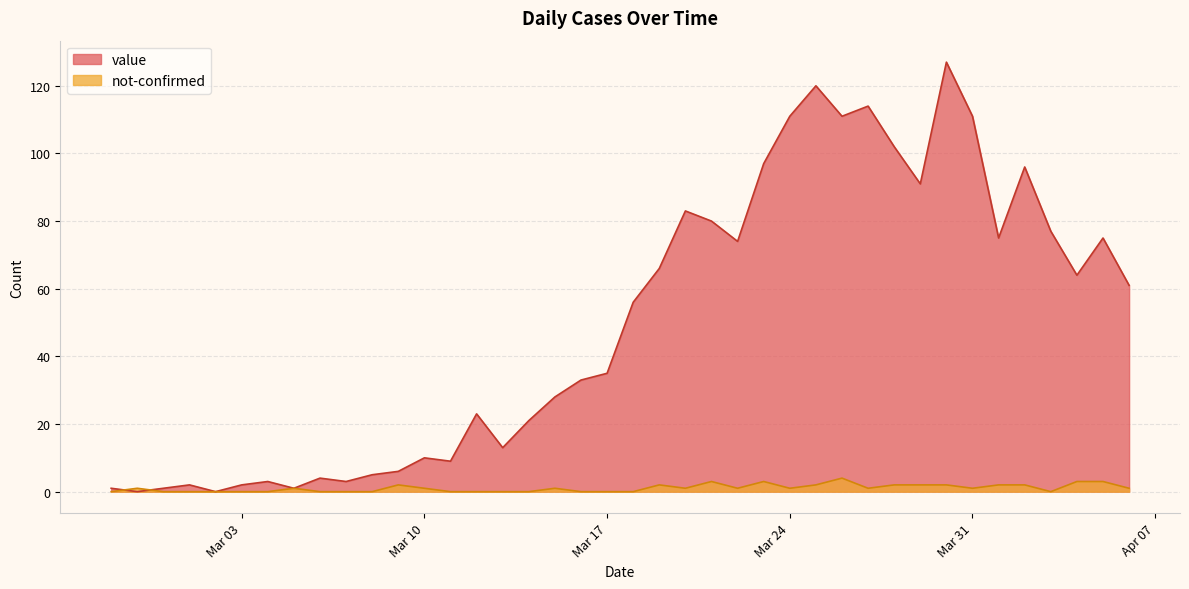

What is the value of the value point at the 12th from the left?

6